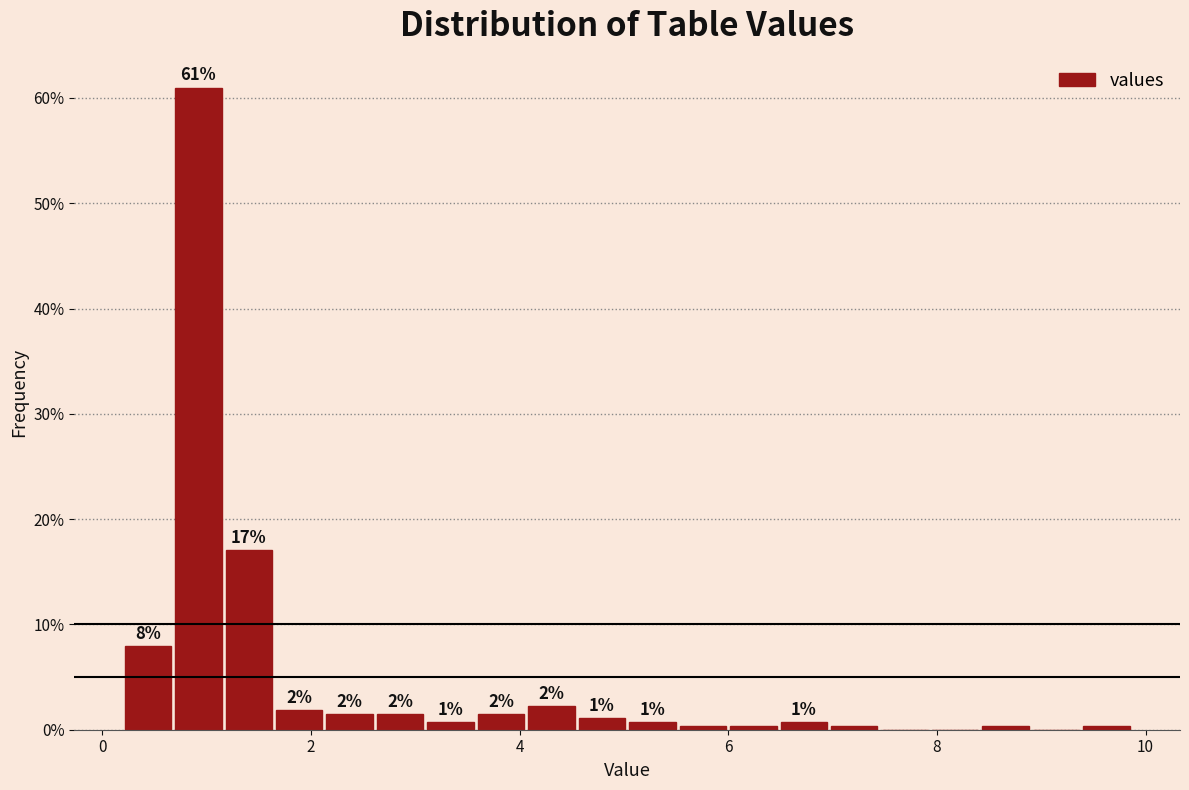

Around what value on the x-axis is the tallest bar? Give the approximate position of its centre, as read against the axis.

1.0